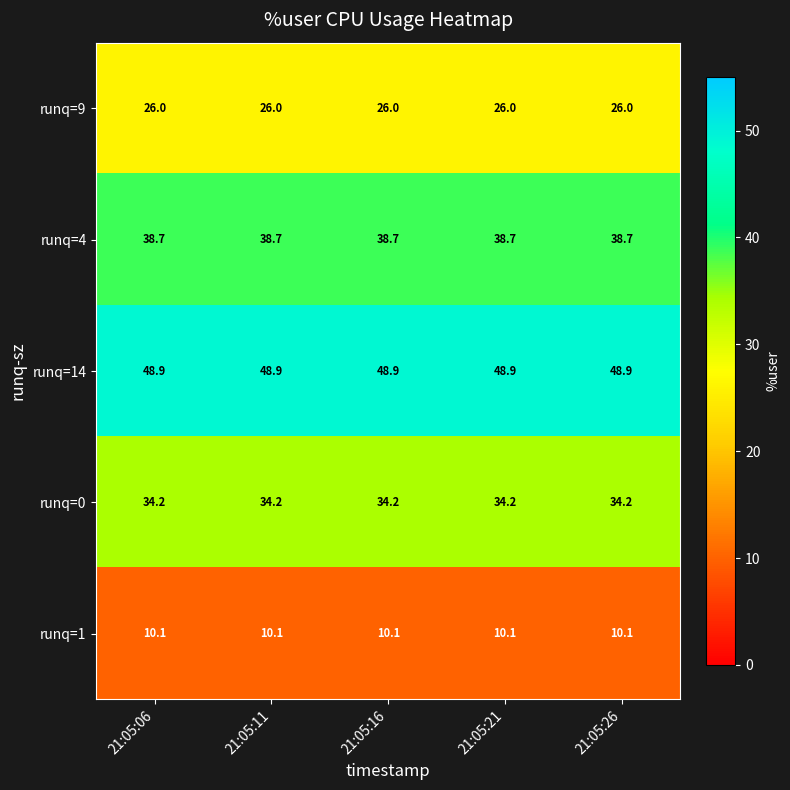

At 21:05:16, list the series in order from smallest to largest.

runq=1, runq=9, runq=0, runq=4, runq=14